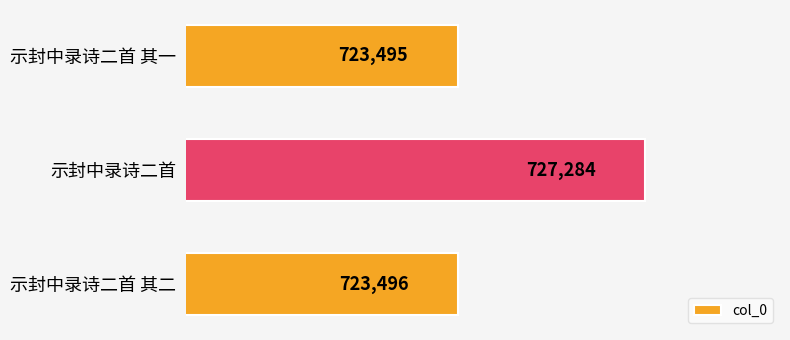

How many data points are less than 723496?

1